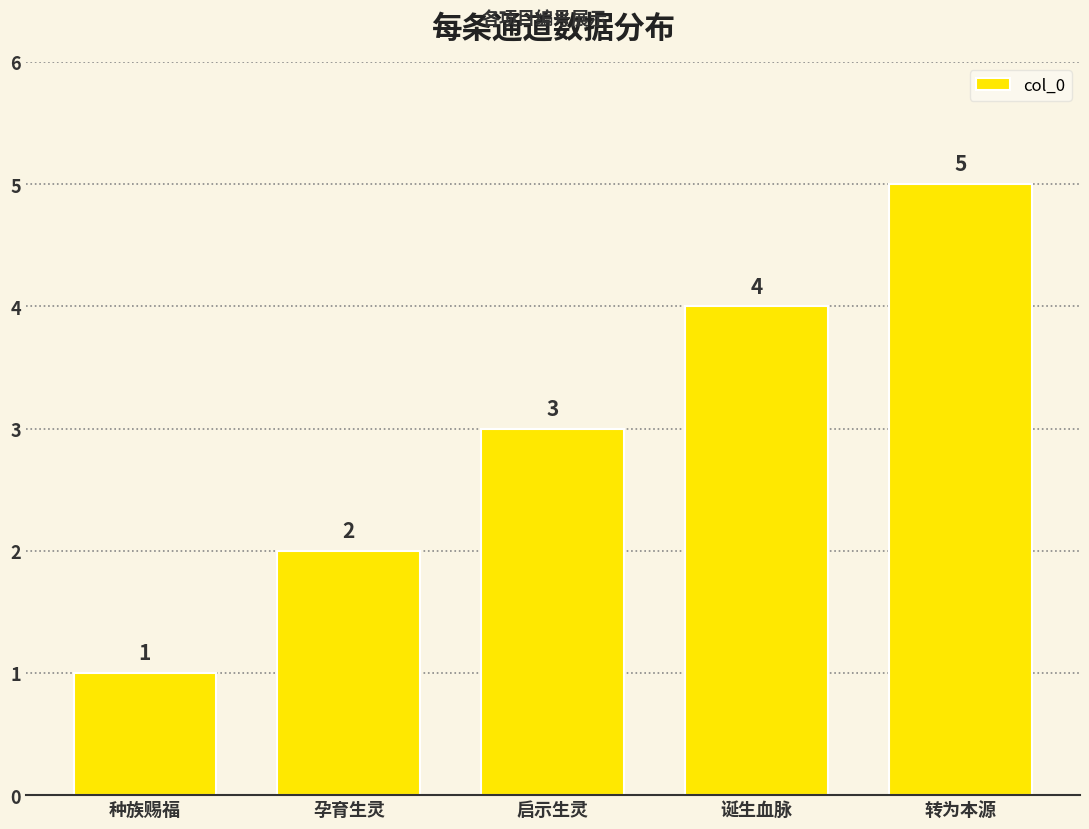

What is the difference between the second highest and minimum values?

3